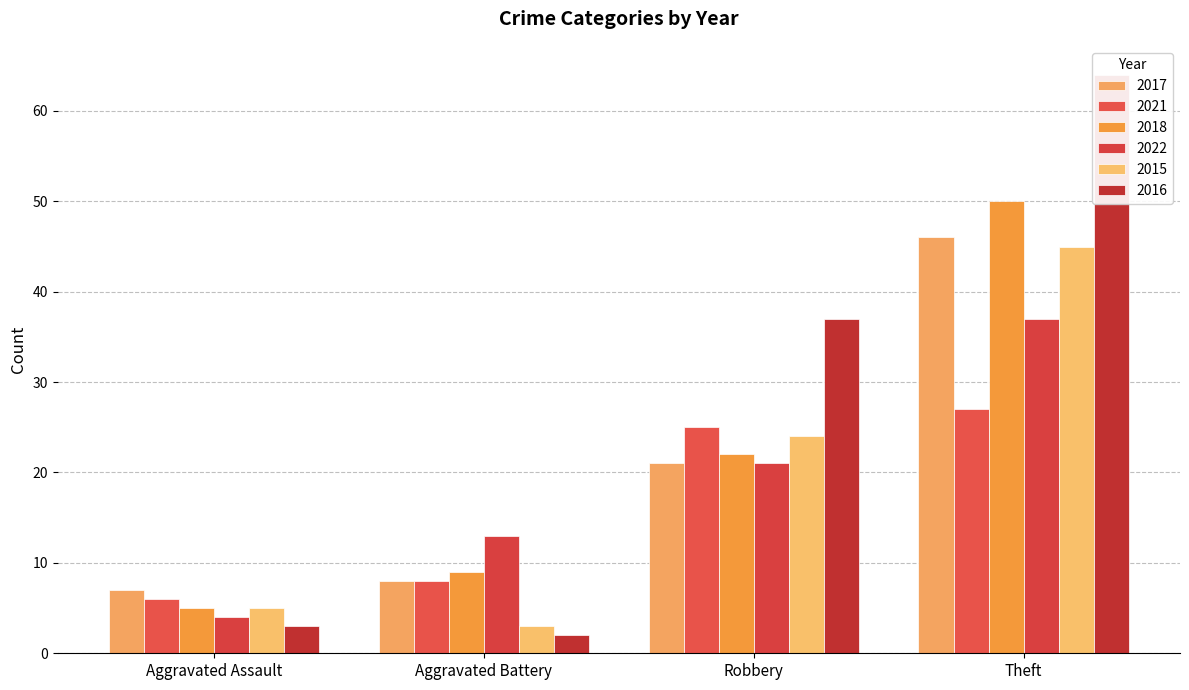

Rank the series by their maximum value, from highest to lowest.

2016, 2018, 2017, 2015, 2022, 2021